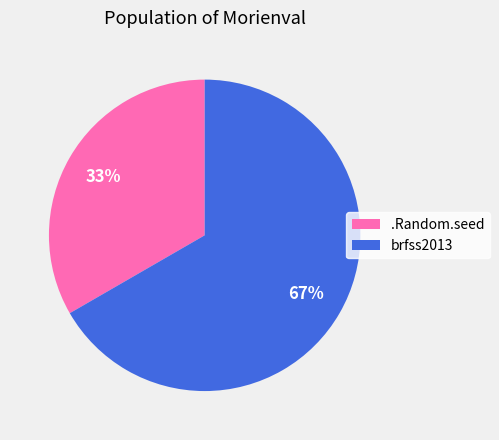

Which category has the smallest portion of the pie?

.Random.seed